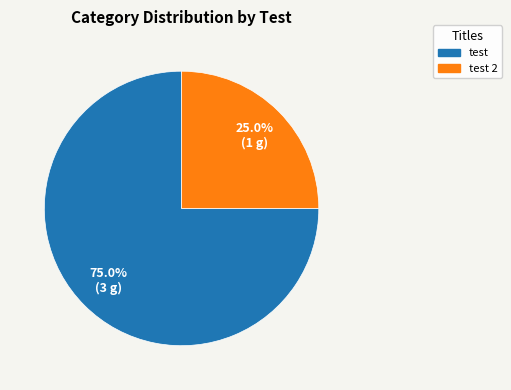

To the nearest percent, what percentage of the pie is test 2?

25%